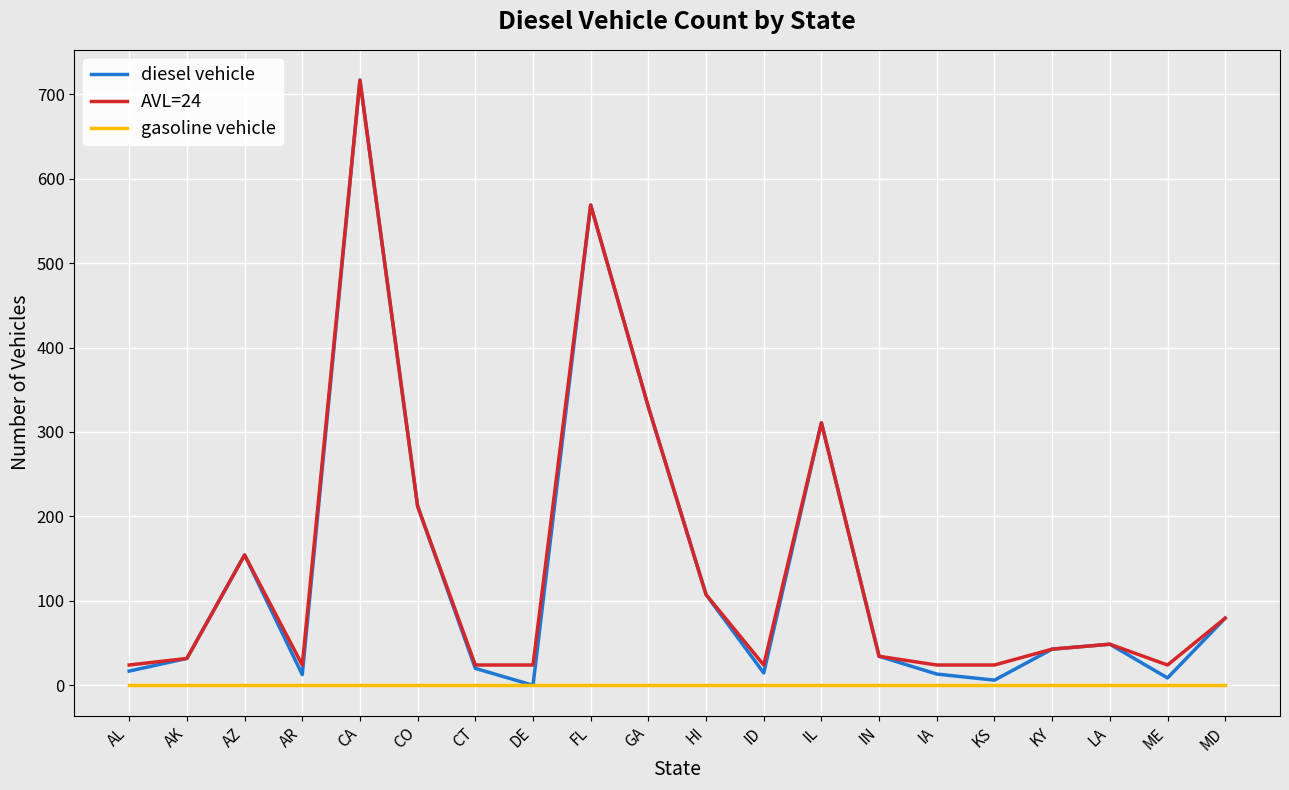

At which label is diesel vehicle closest to 358?

GA